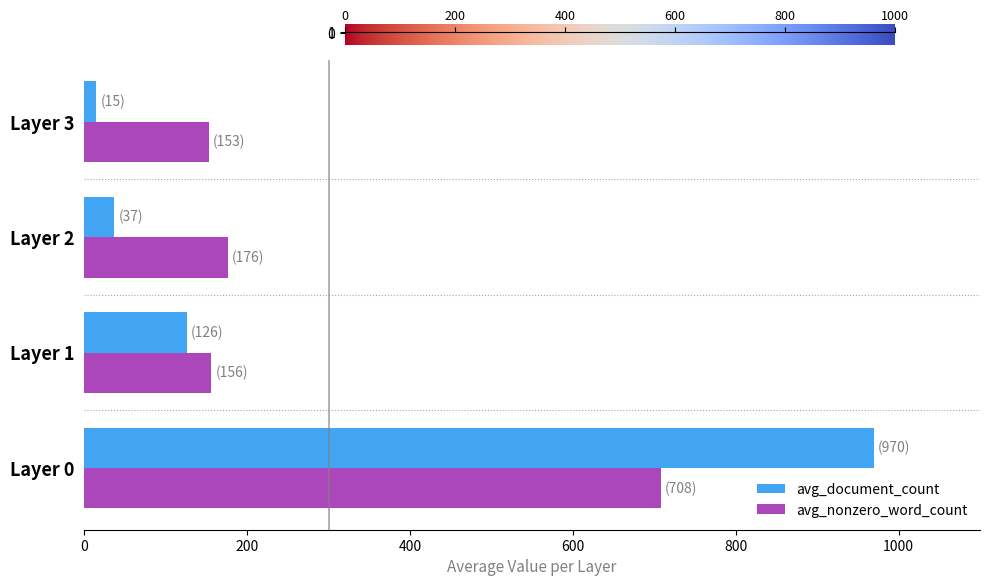

How many data points does each series have?

4